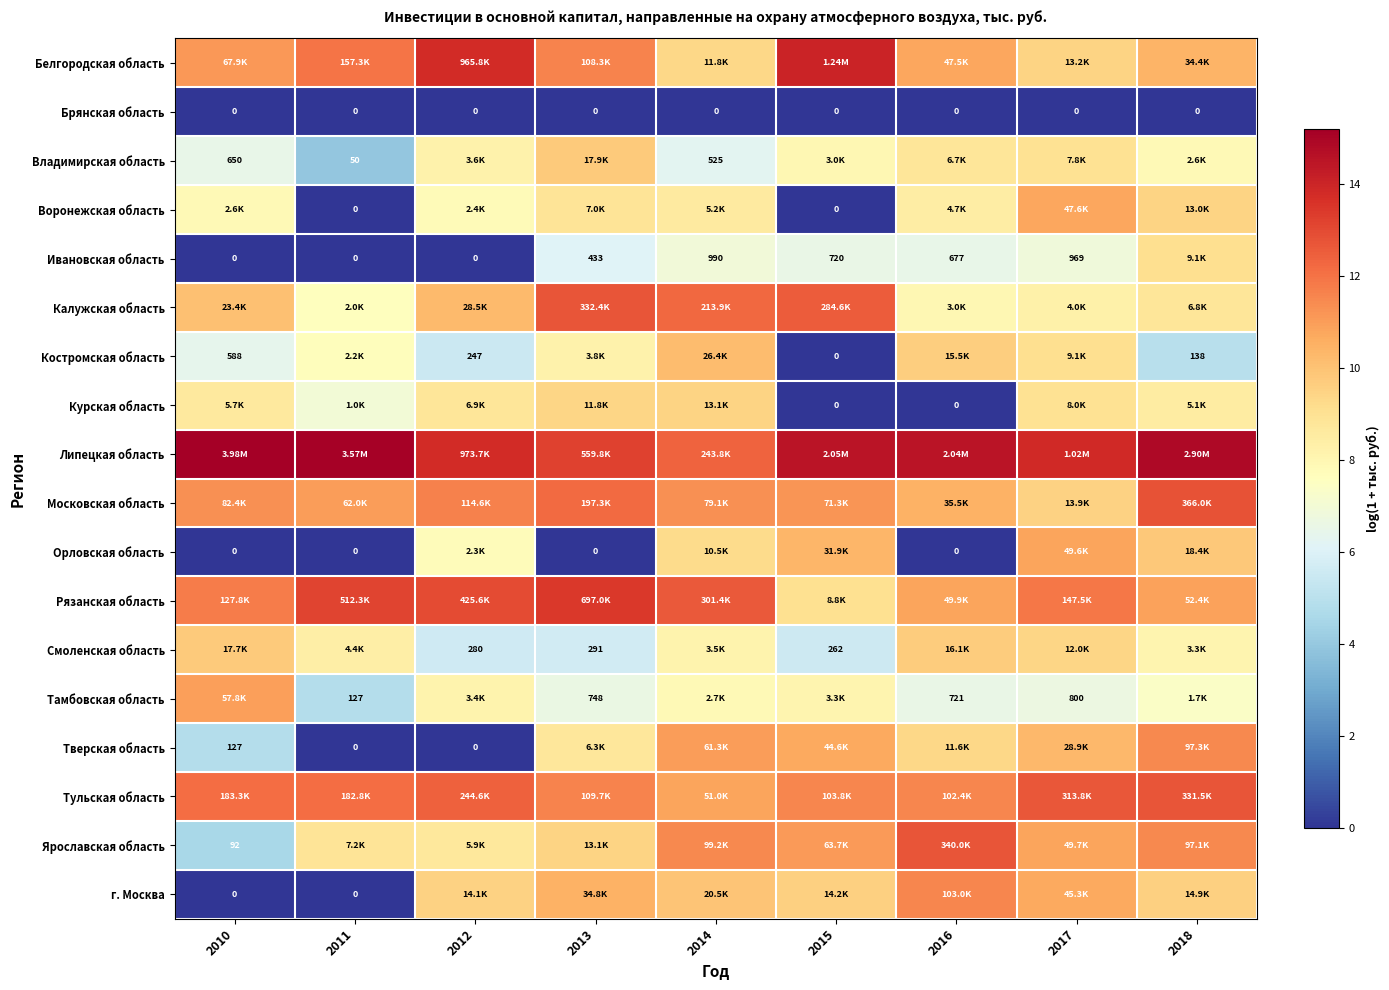

How many values in Ивановская область are above zero?

6